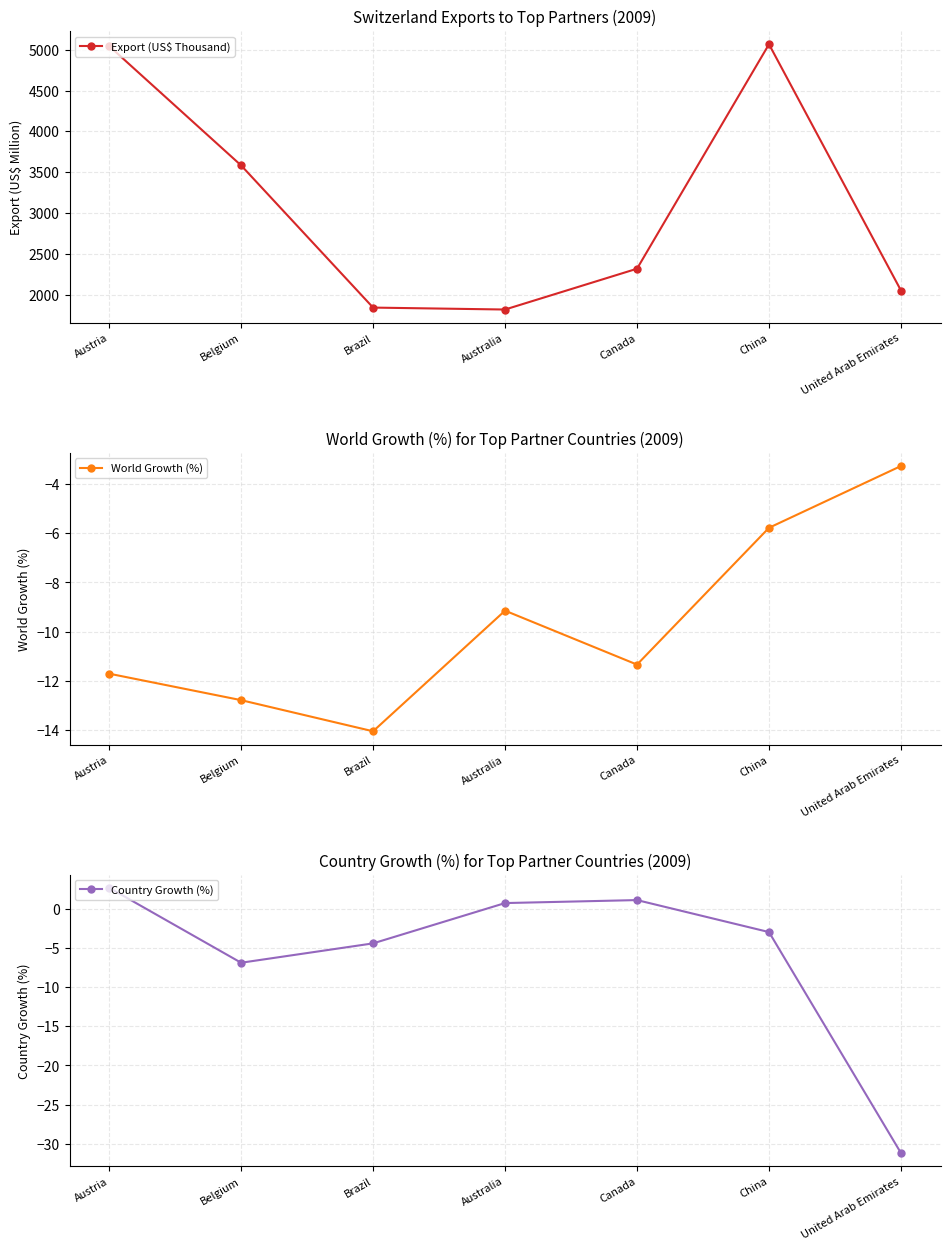

At which label does Export (US$ Thousand) first exceed 2317?

Austria